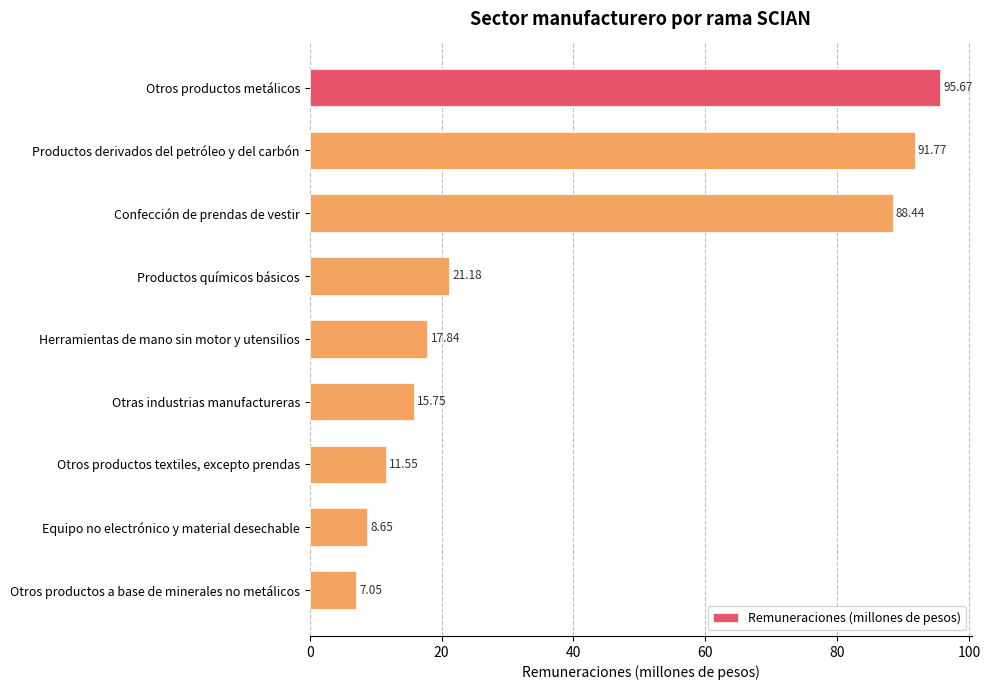

Does the chart contain stacked bars?

No